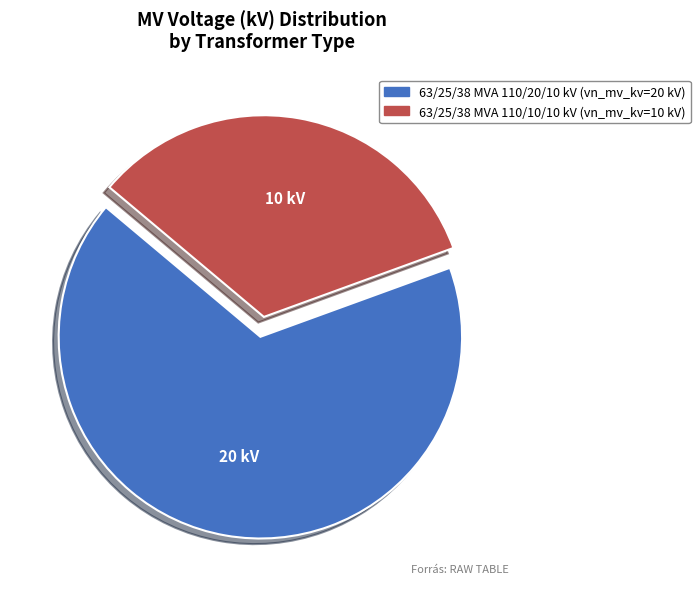

Count the number of slices in the pie.

2